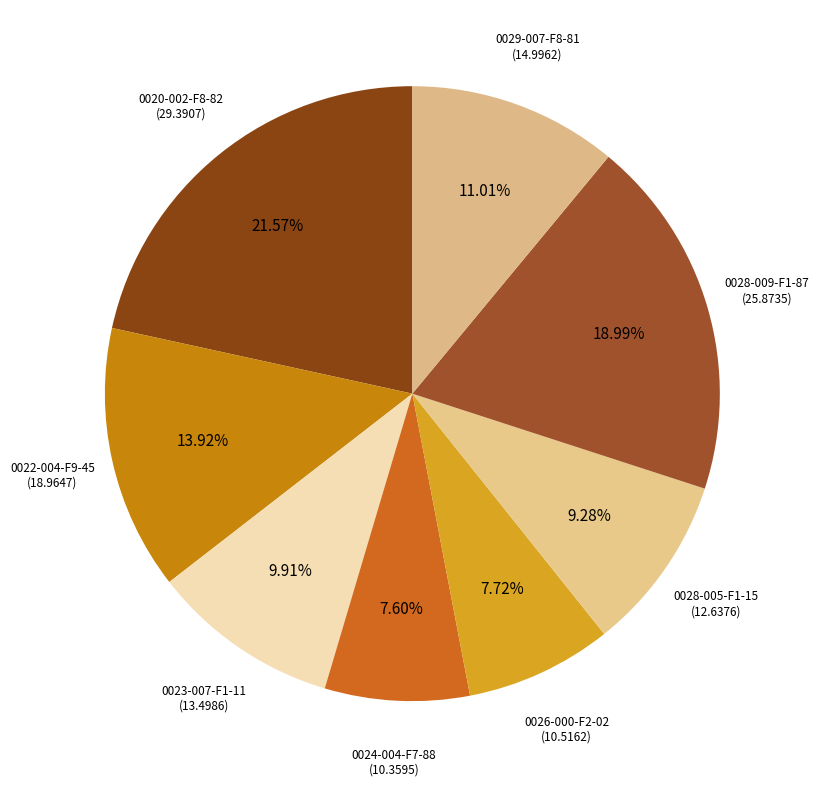

How many slices are in this pie chart?

8